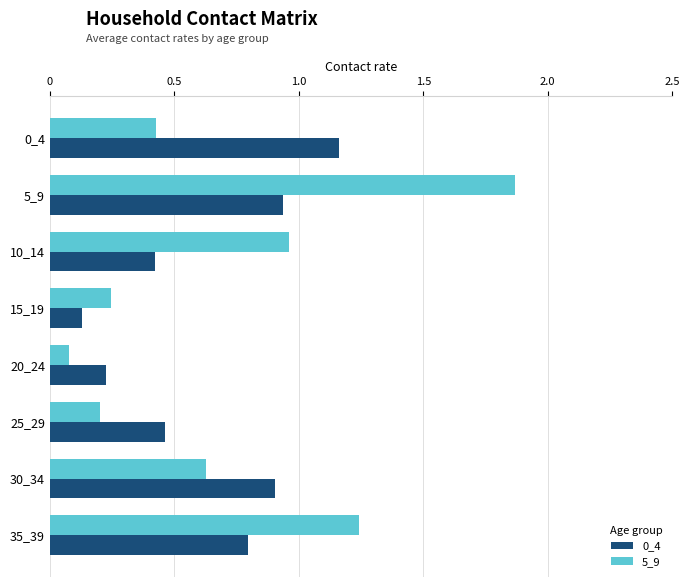

How many series are shown in this chart?

2